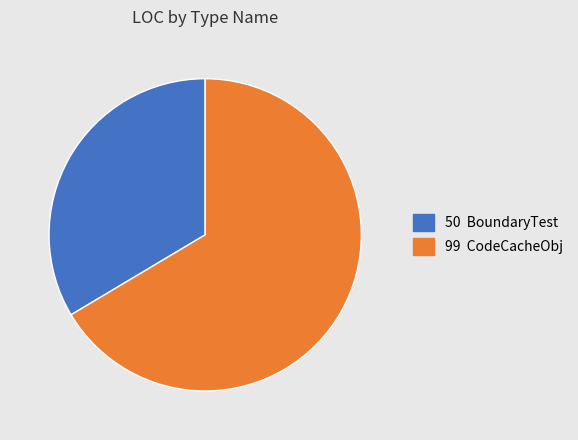

Is there any slice that represents more than half of the pie?

Yes